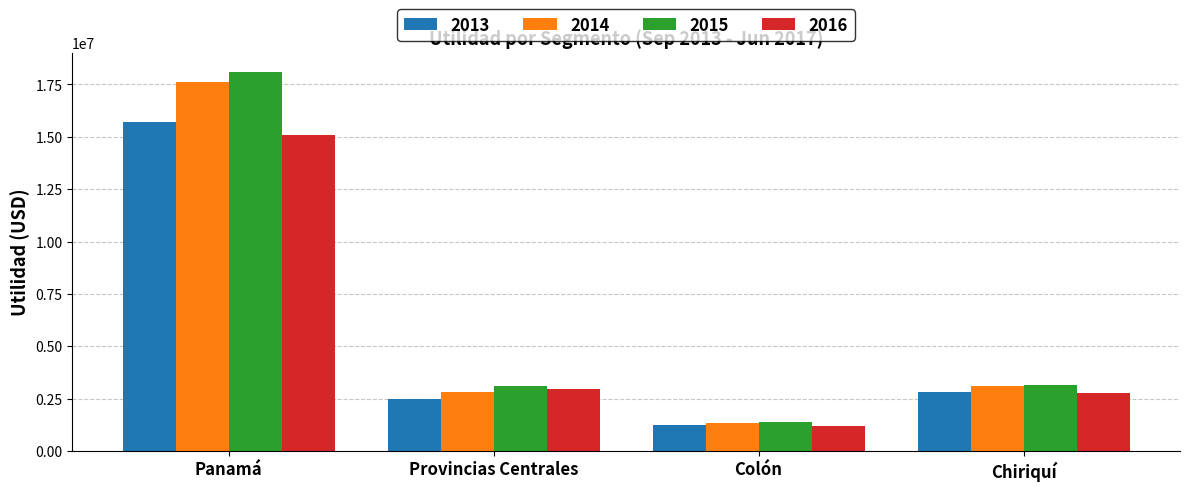

What is the label of the 1st bar from the left?

Panamá